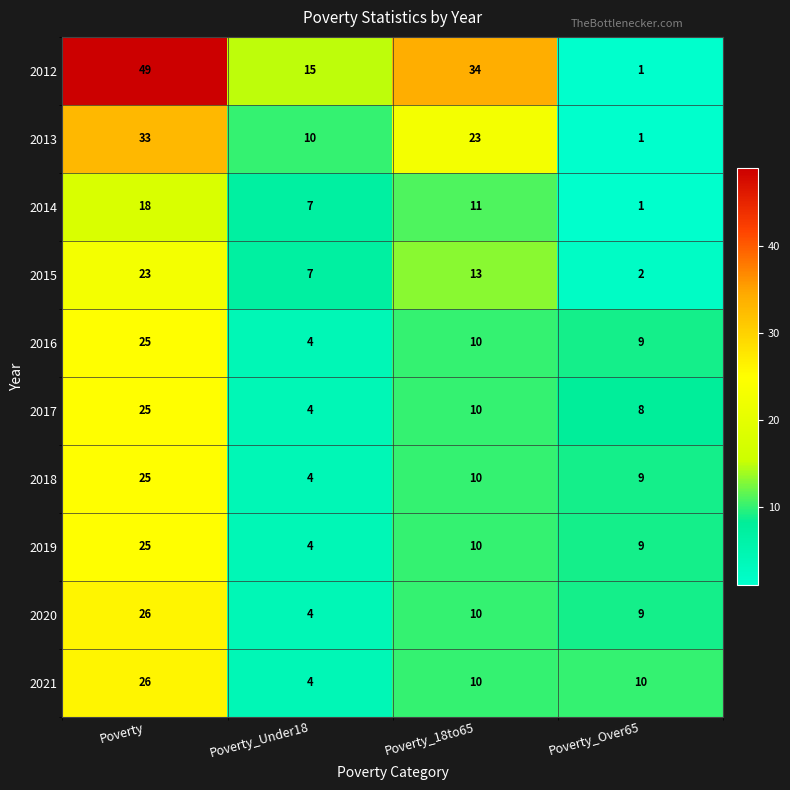

What is the minimum value shown in the chart?

1